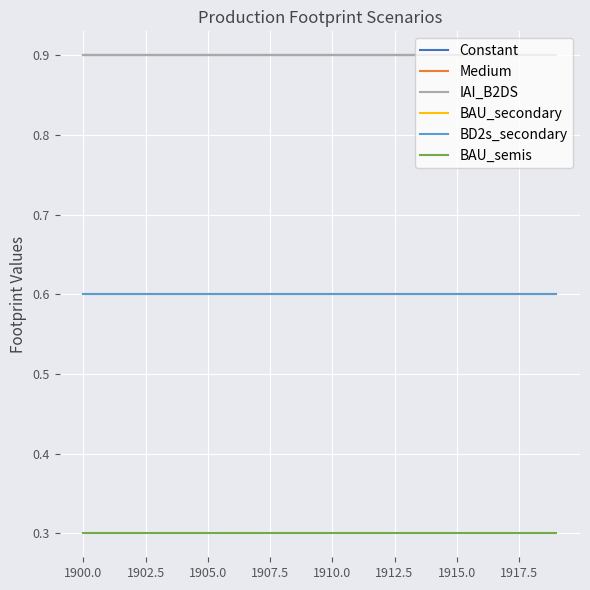

What is the lowest value of the BD2s_secondary series?

0.6